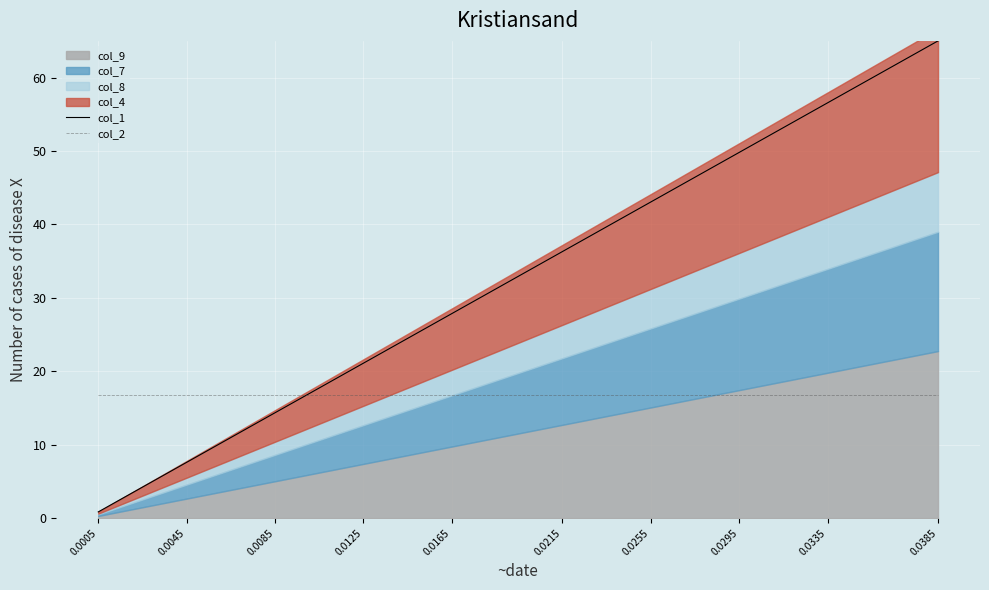

What is the sum of all col_2 values?

654.8